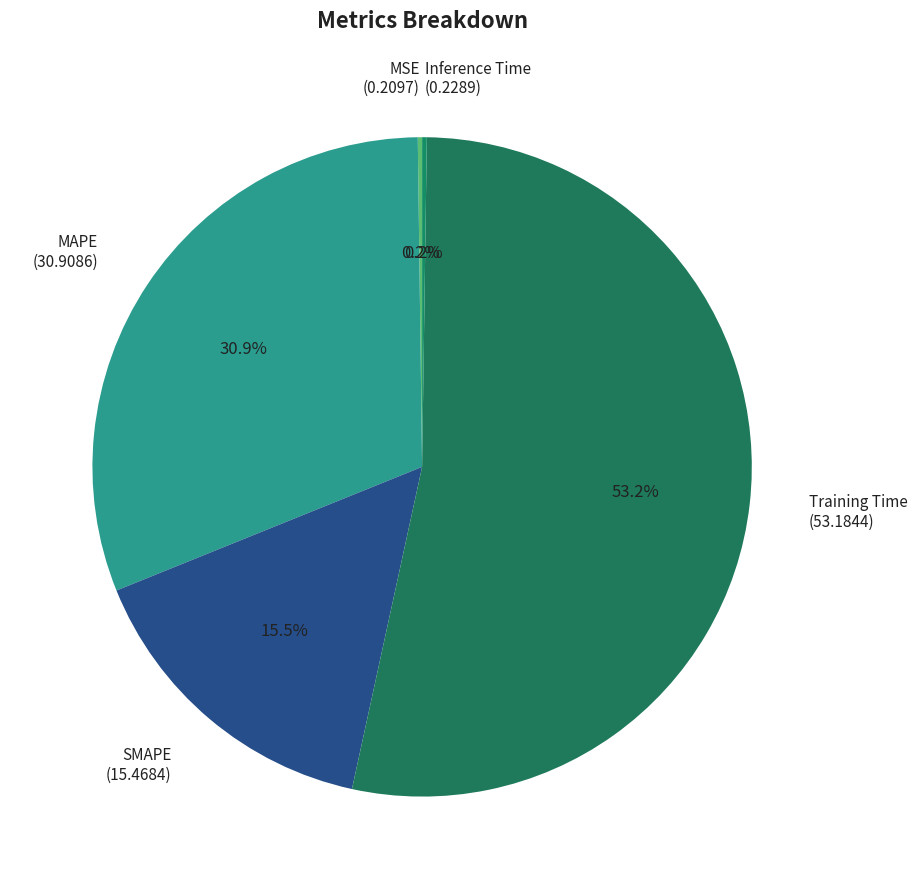

What percentage is the Training Time slice, to the nearest percent?

53%